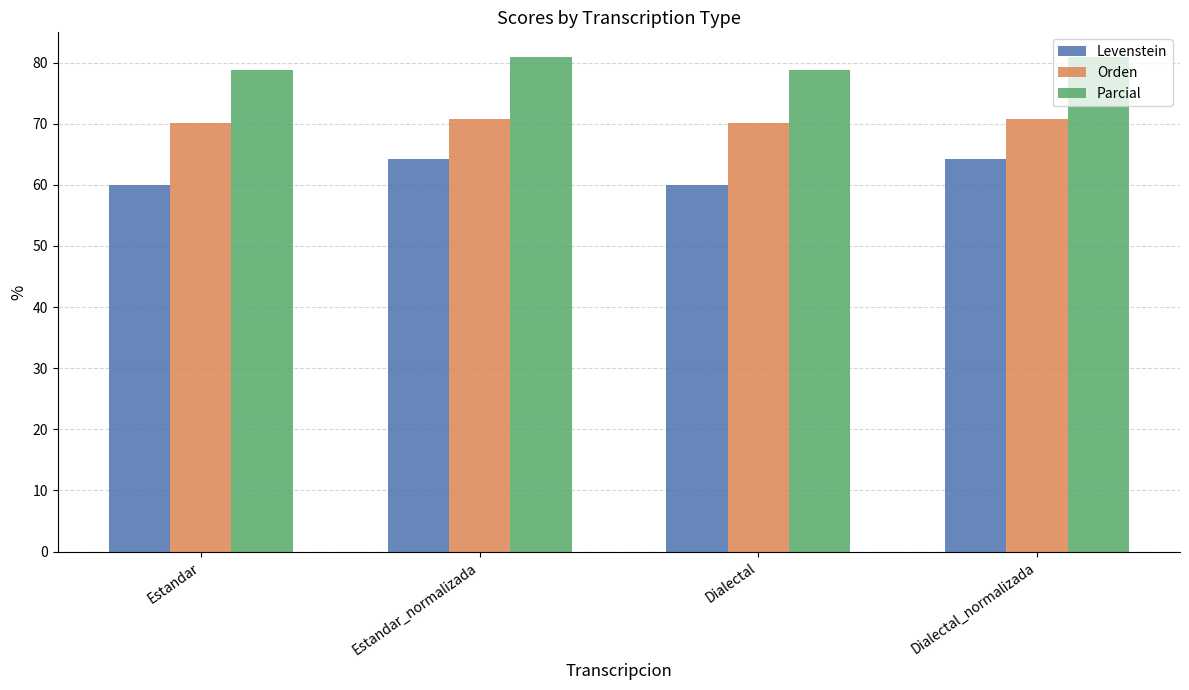

What is the label of the 1st bar from the right?

Dialectal_normalizada